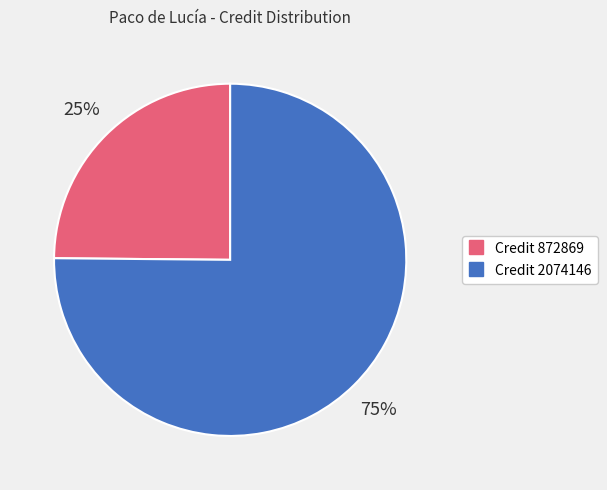

To the nearest percent, what is the average slice percentage?

50%